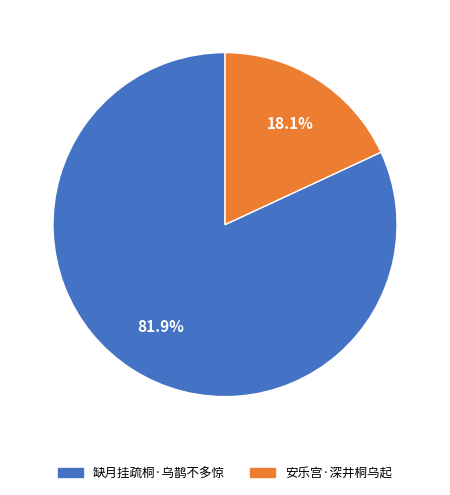

How many slices are in this pie chart?

2